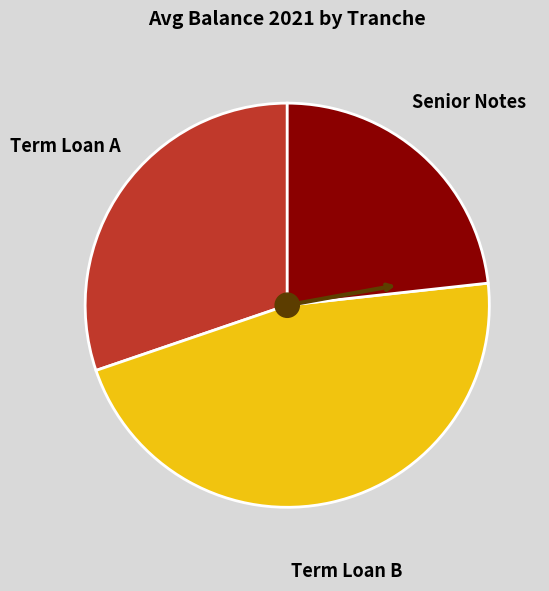

Is there a majority slice in this chart?

No